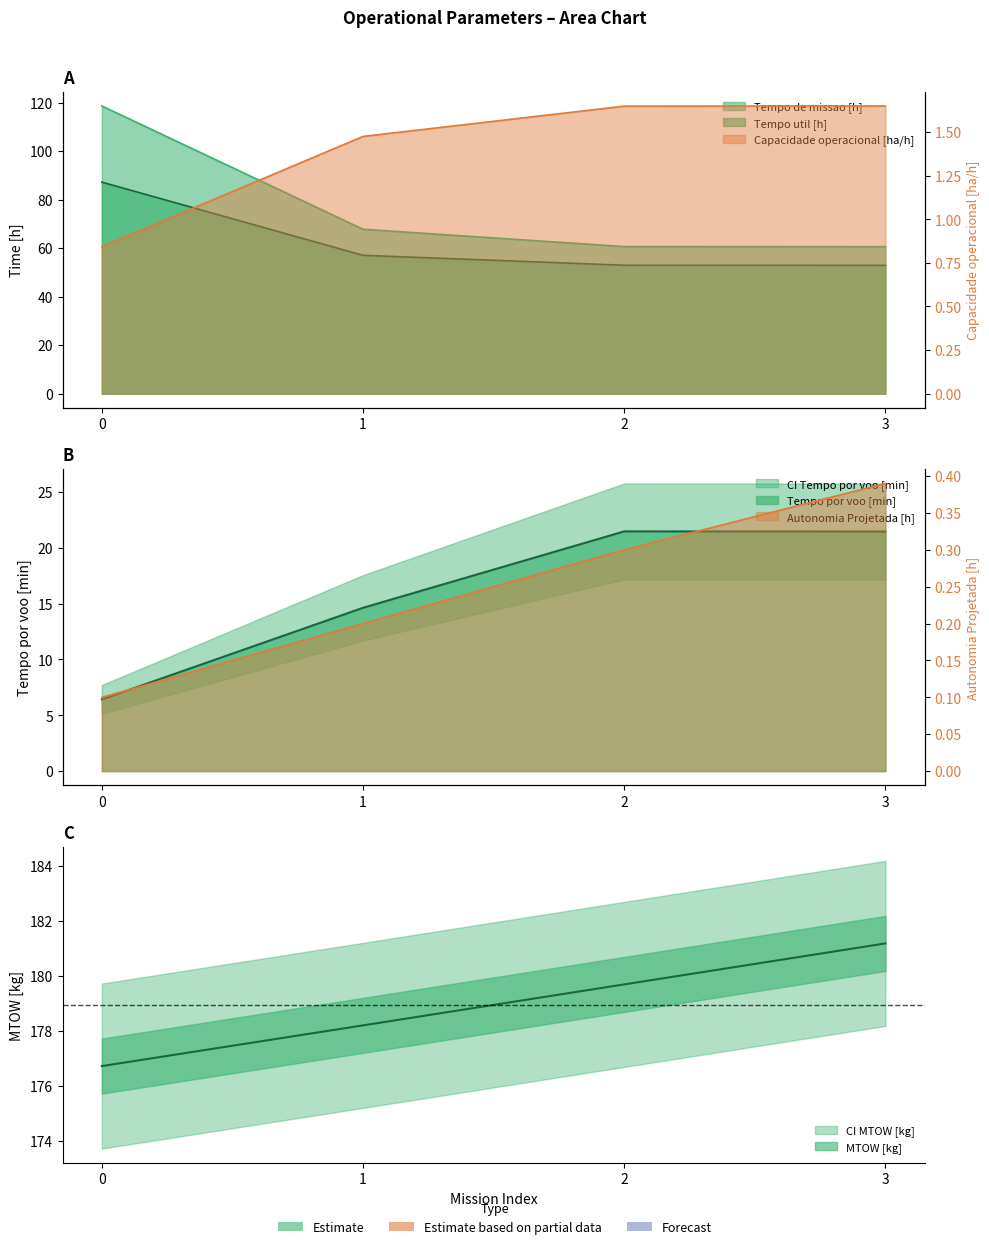

True or false: Tempo de missao [h] and Autonomia Projetada [h] cross at least once.

False